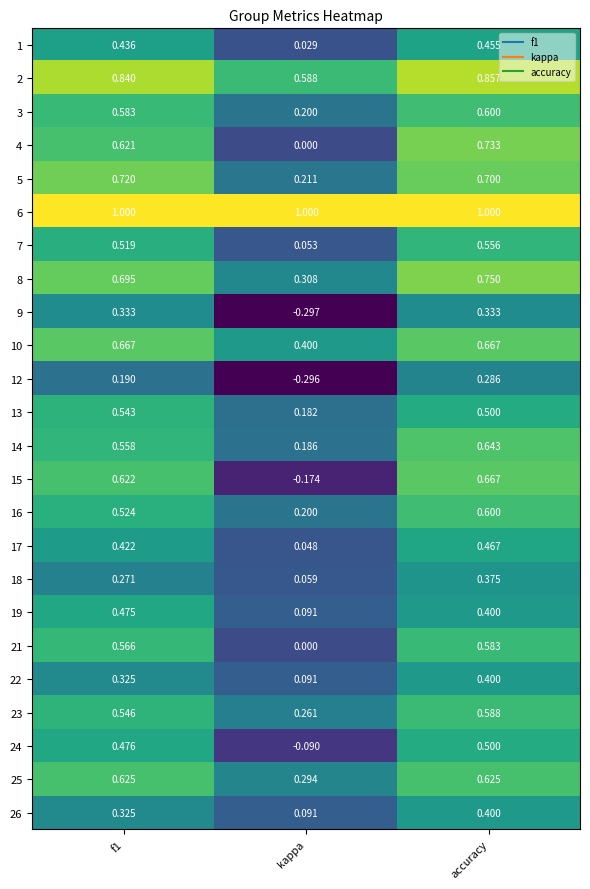

At how many categories does at least one series exceed 0?

3